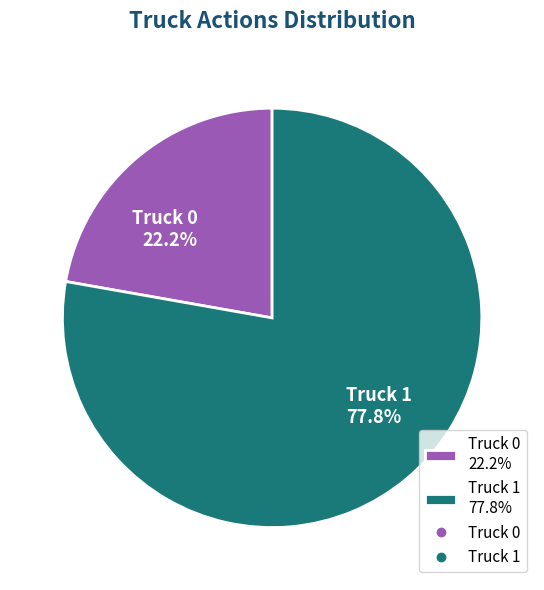

To the nearest percent, what is the combined percentage of Truck 1 and Truck 0?

100%